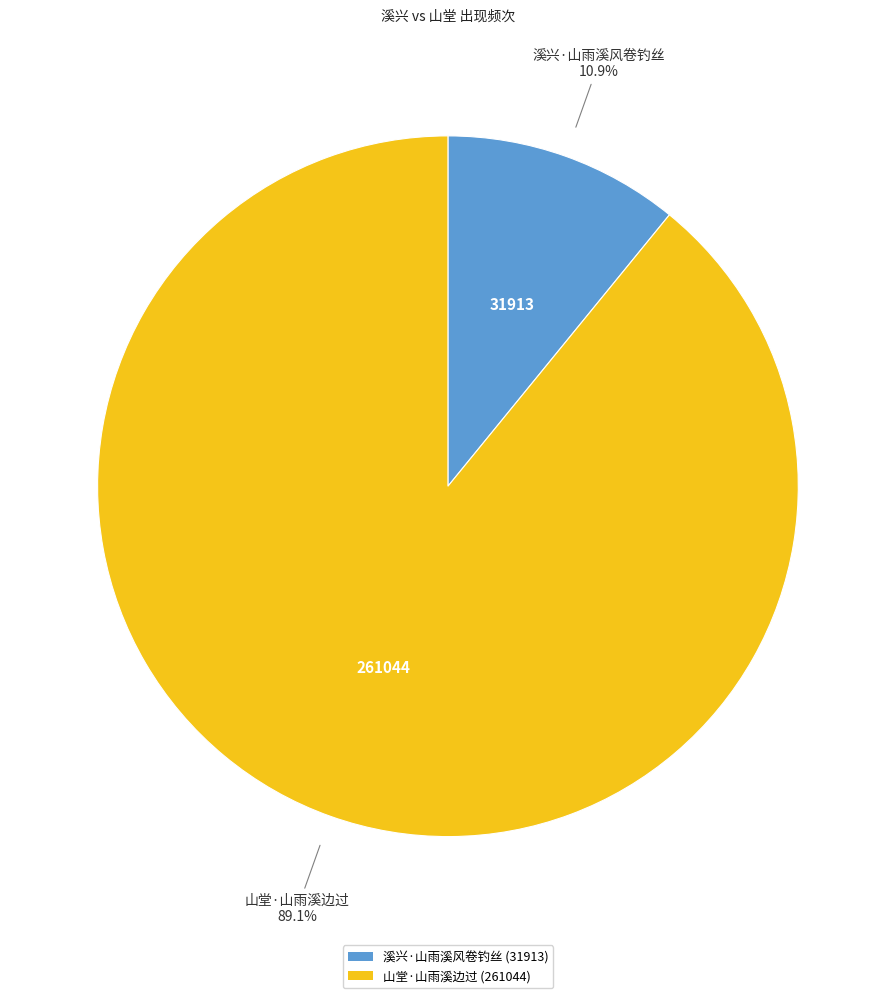

Which slice represents more than half of the pie?

山堂·山雨溪边过